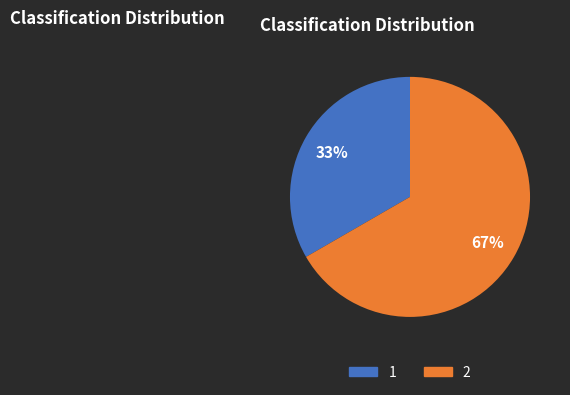

Between 1 and 2, which is larger?

2